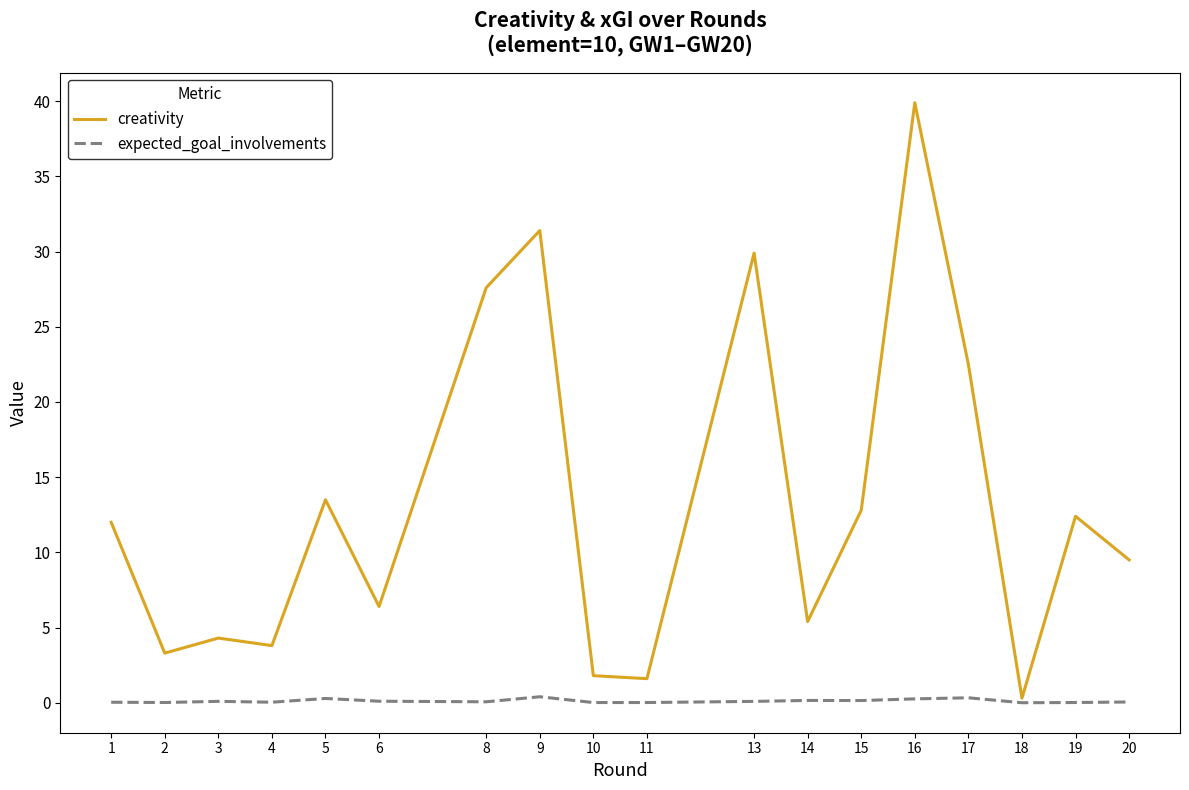

How many lines are shown in the chart?

2